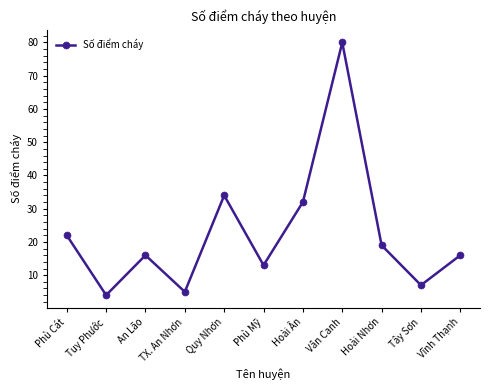

What is the average value?

23